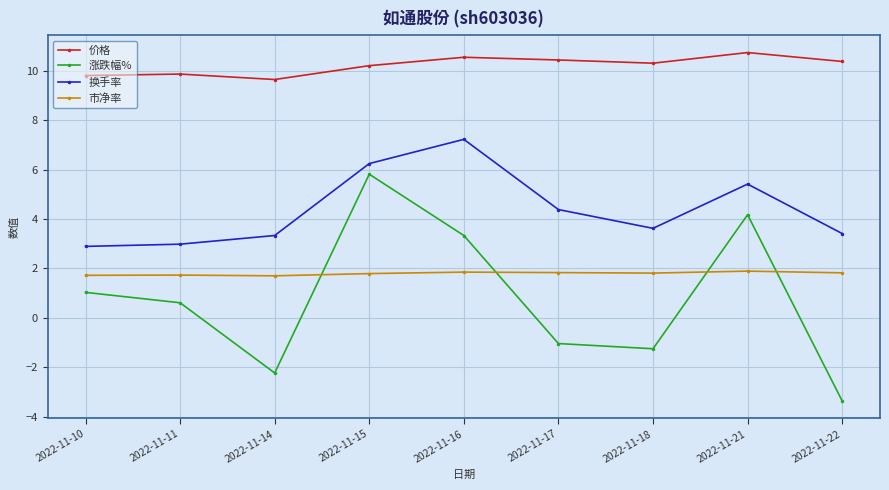

True or false: 涨跌幅% has a value of -4.5 at 2022-11-22.

False